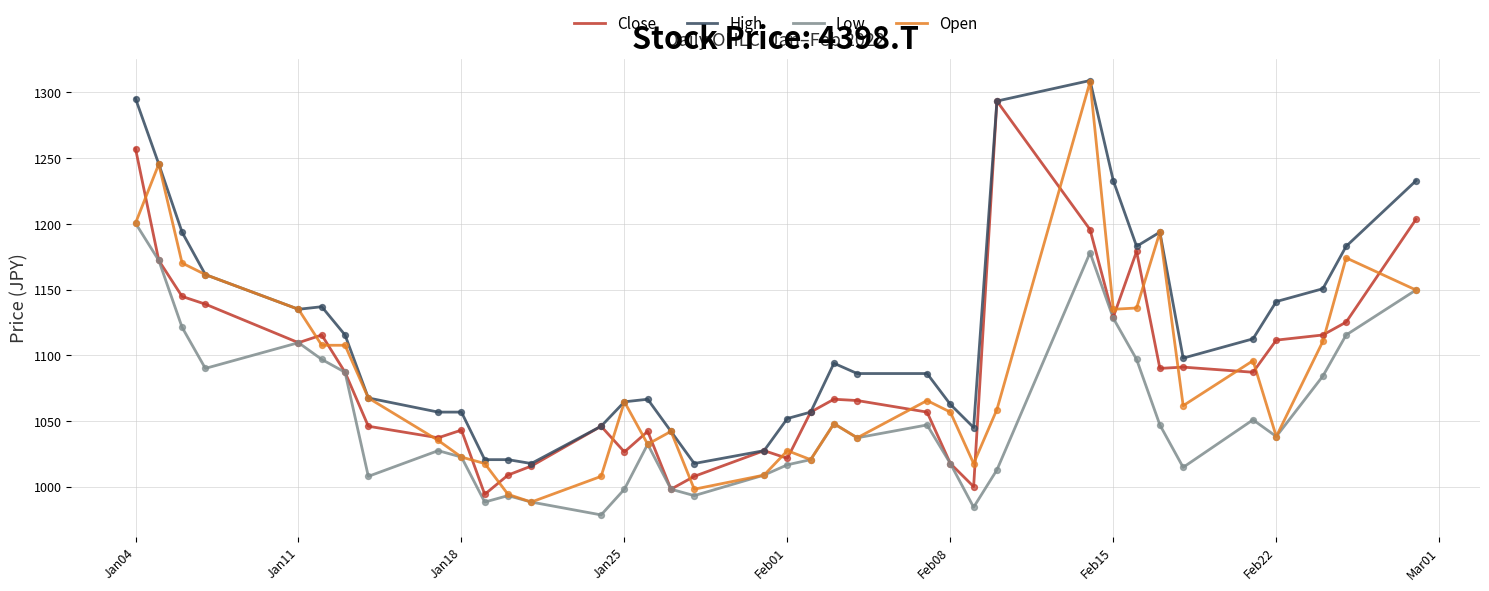

What are all the series names shown in the legend?

Close, High, Low, Open